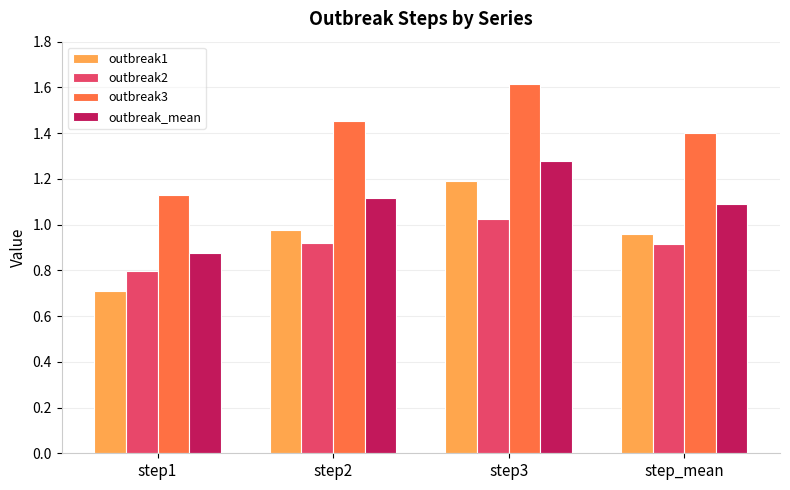

At which category does the chart reach its peak across all series?

step3